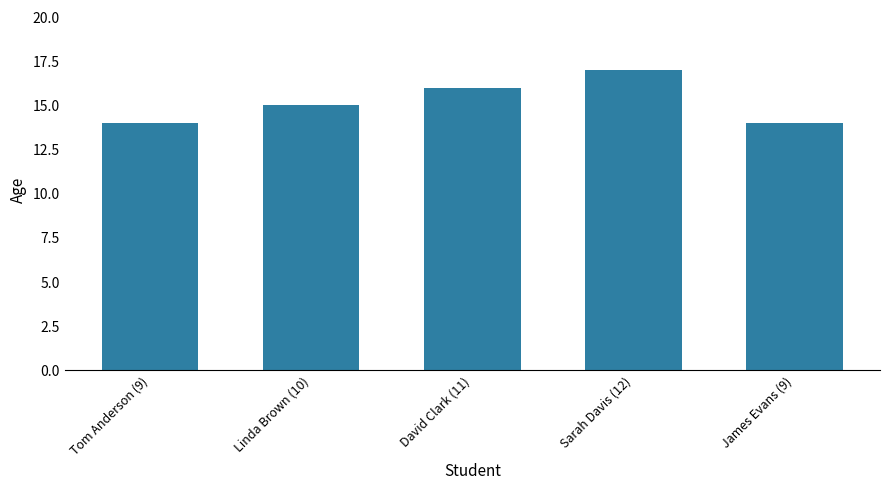

What is the sum of the values at Sarah Davis (12) and Linda Brown (10)?

32